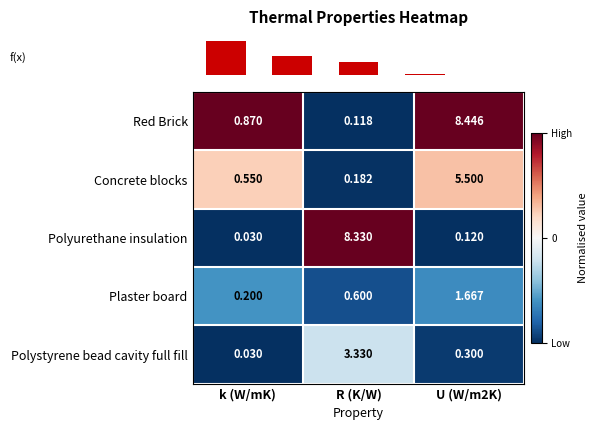

Which series has the largest total across all categories?

Red Brick